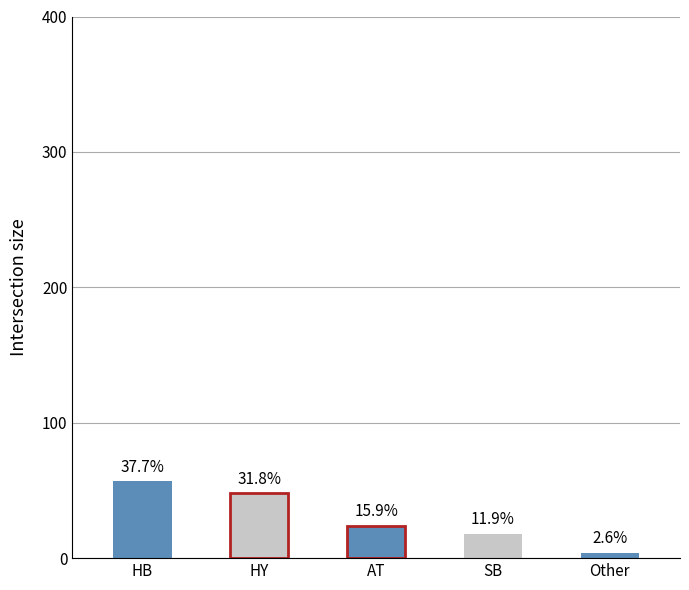

True or false: the data shows 38 at AT.

False